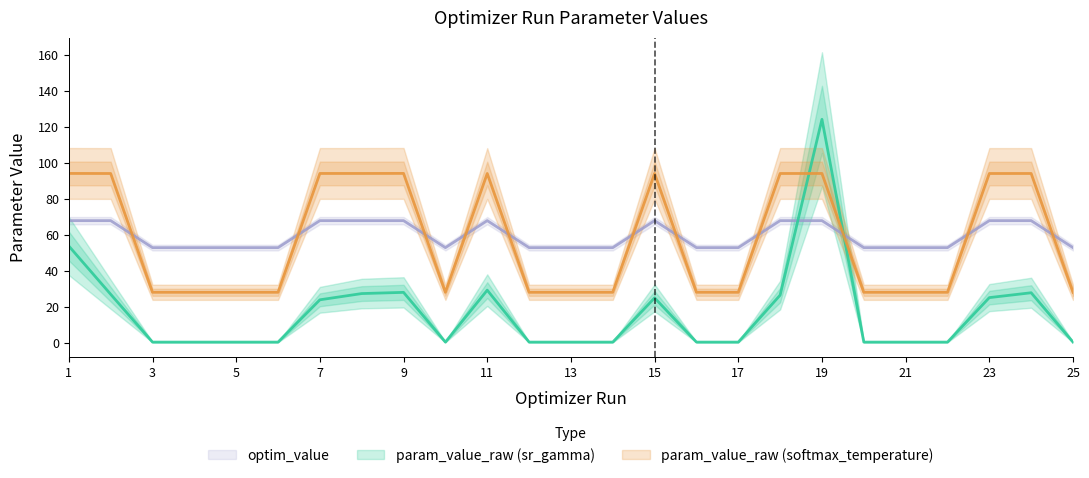

Read the param_value_raw_sr_gamma value at 7.

23.9